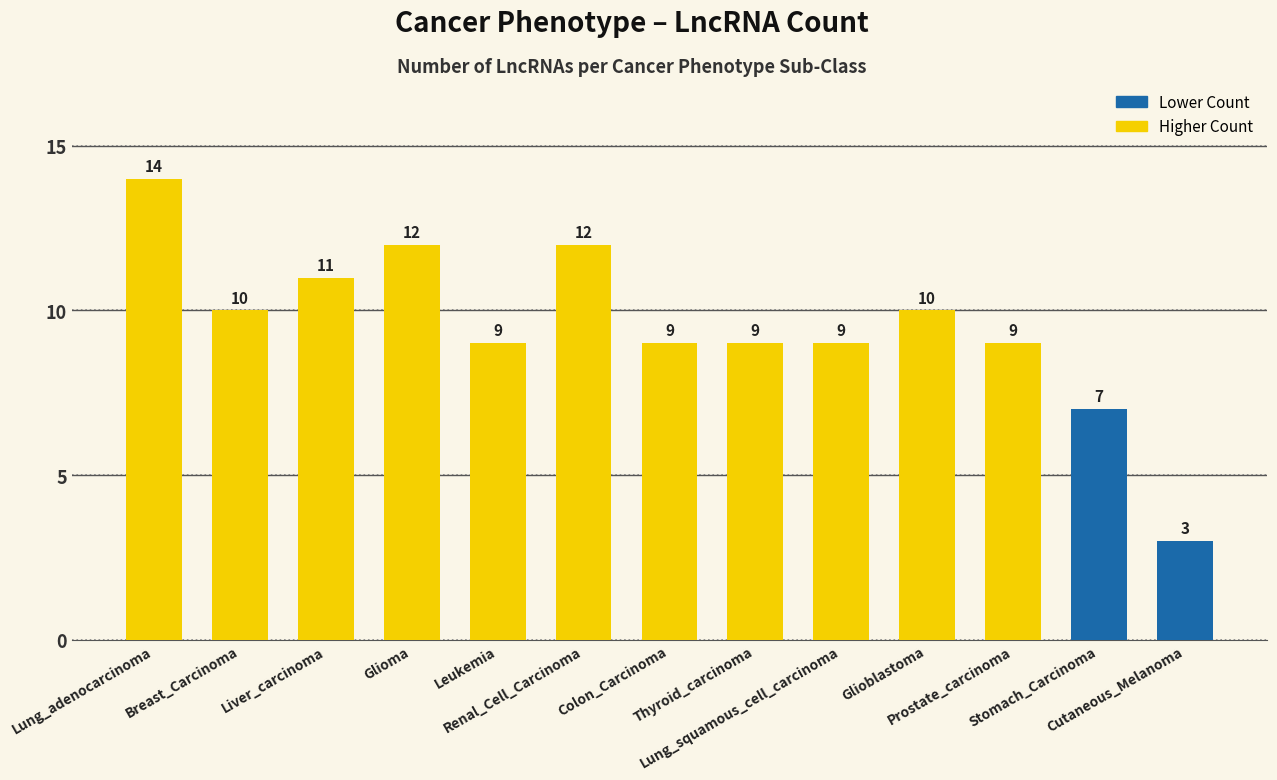

Reading left to right, what are all the values shown in this chart?

Lung_adenocarcinoma=14	Breast_Carcinoma=10	Liver_carcinoma=11	Glioma=12	Leukemia=9	Renal_Cell_Carcinoma=12	Colon_Carcinoma=9	Thyroid_carcinoma=9	Lung_squamous_cell_carcinoma=9	Glioblastoma=10	Prostate_carcinoma=9	Stomach_Carcinoma=7	Cutaneous_Melanoma=3